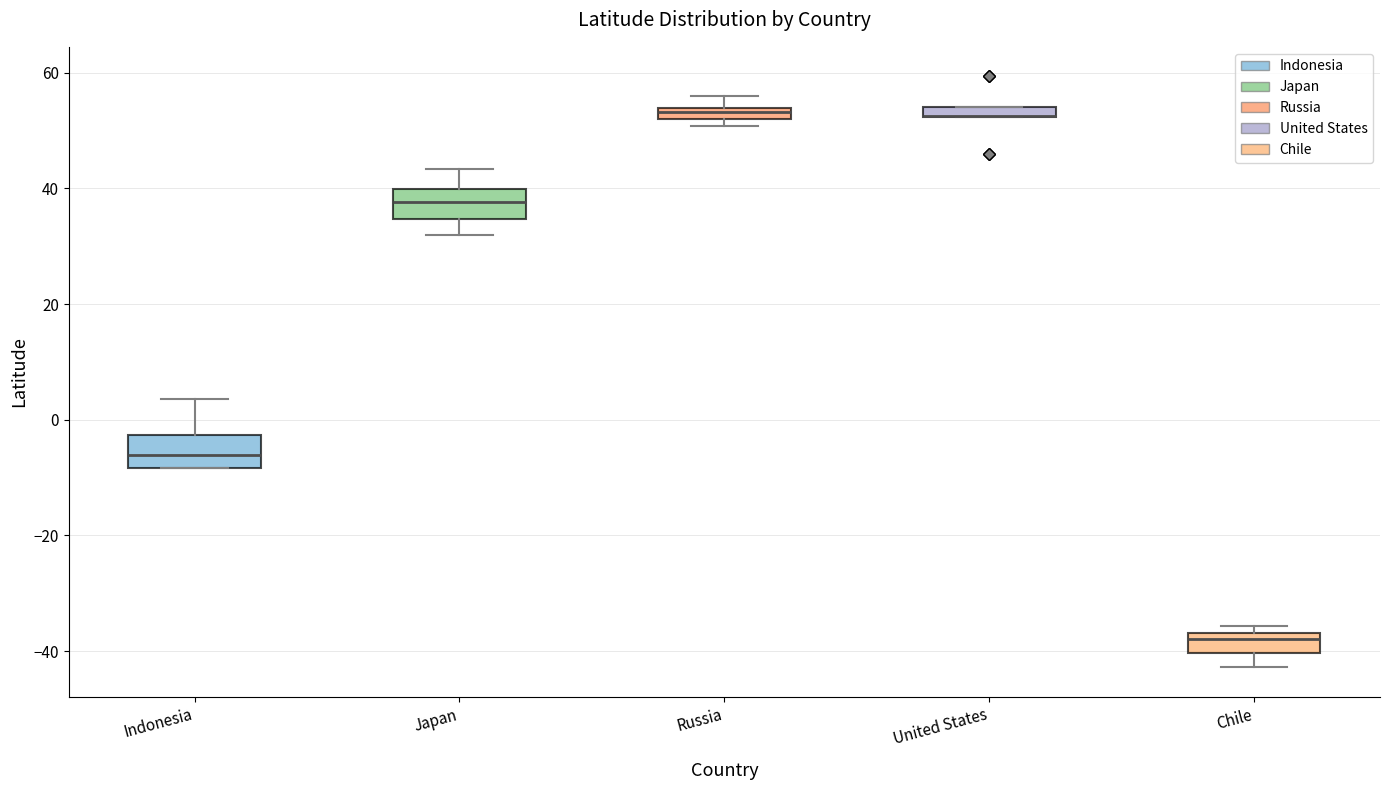

Where is the lower edge of the box for United States on the y-axis? The values are not printed on the chart, so give them approximately, as read against the axis.

52